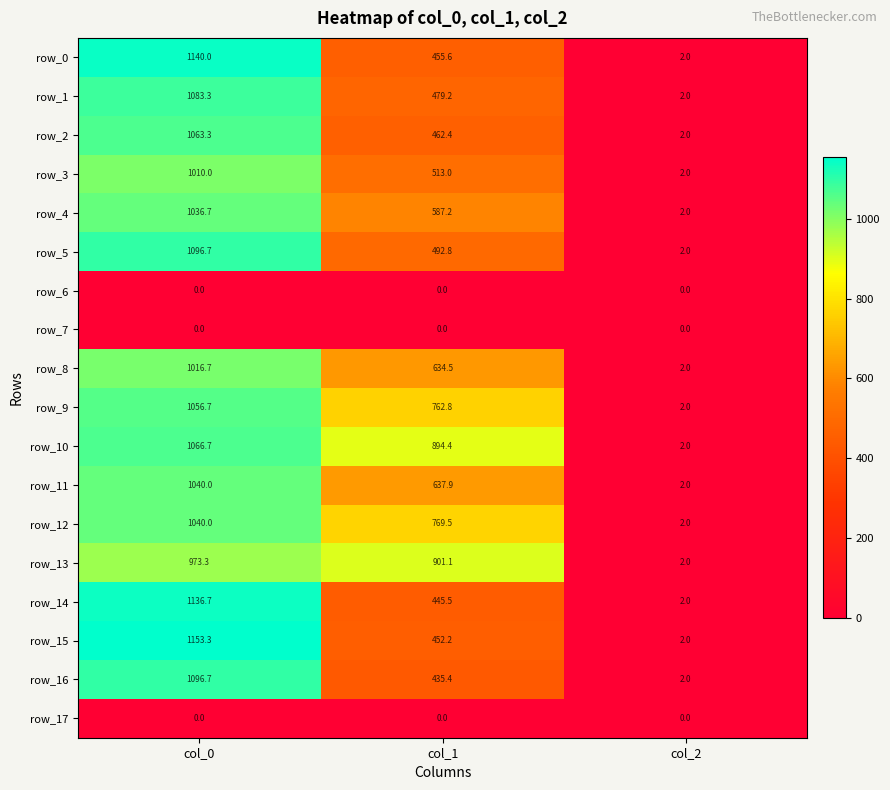

Between col_0 and col_2, which series saw the biggest shift?

row_15